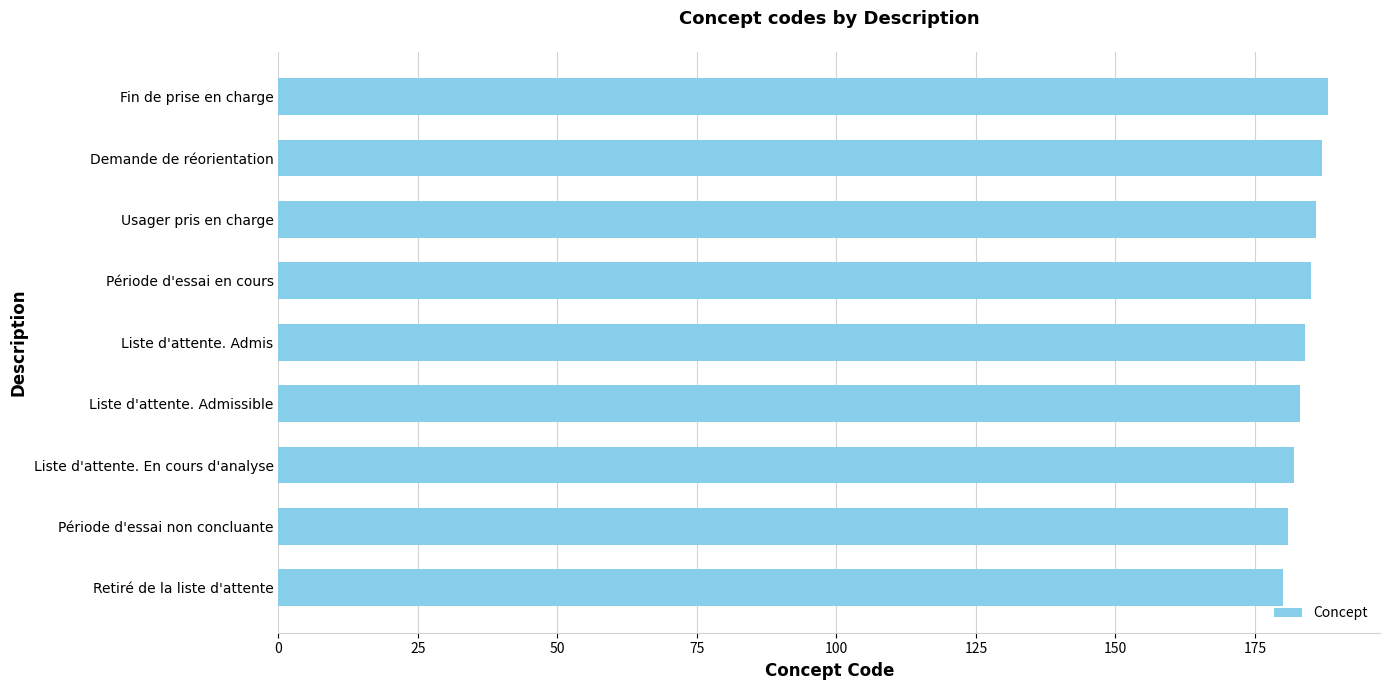

What value does the data have at Liste d'attente. En cours d'analyse?

182